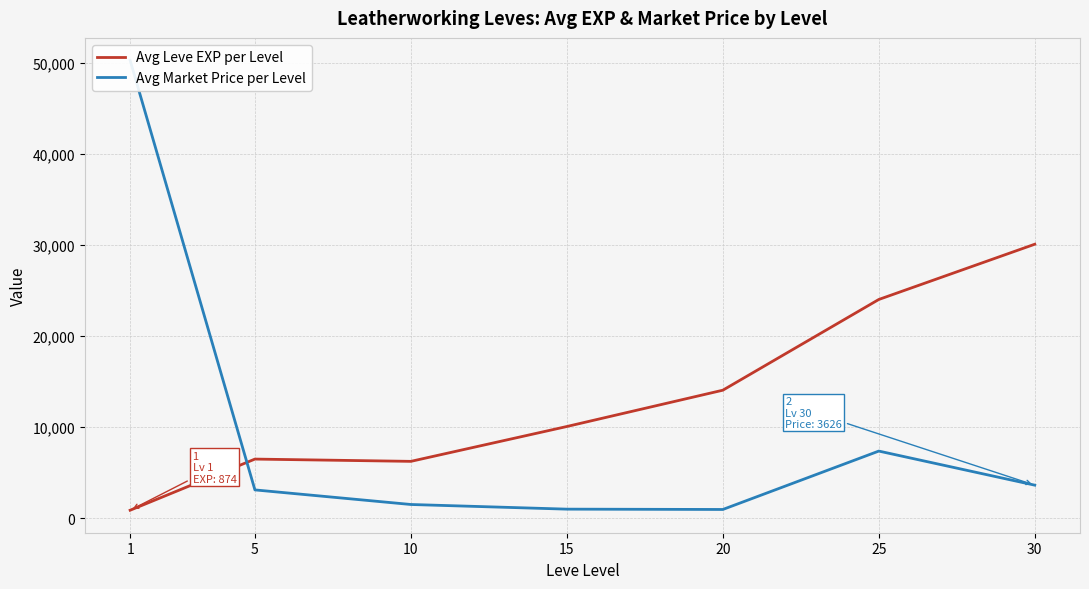

Rank the series at 25 from highest to lowest value.

Avg Leve EXP per Level, Avg Market Price per Level